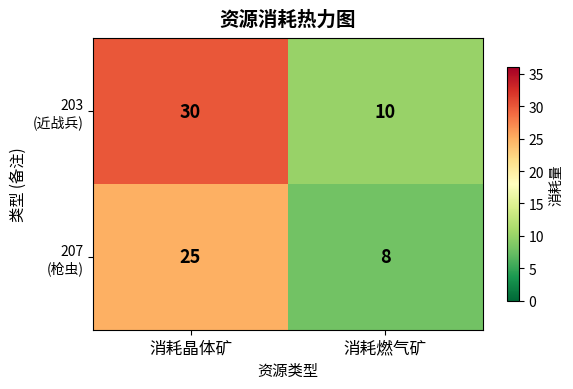

What is the difference between the highest and lowest values at 消耗晶体矿?

5